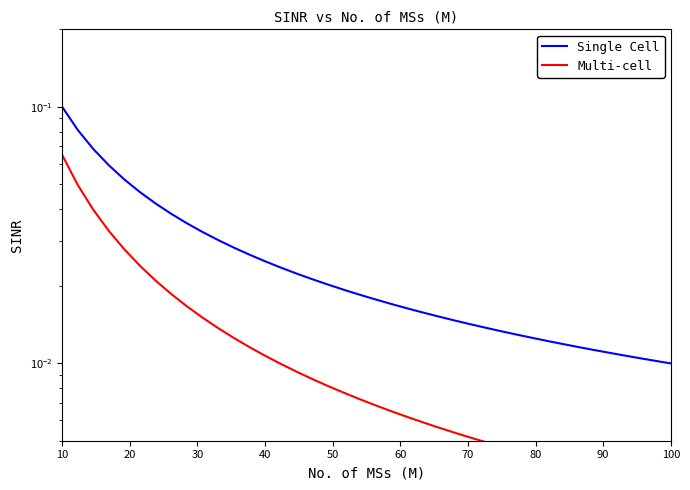

At which category does the chart reach its peak across all series?

10